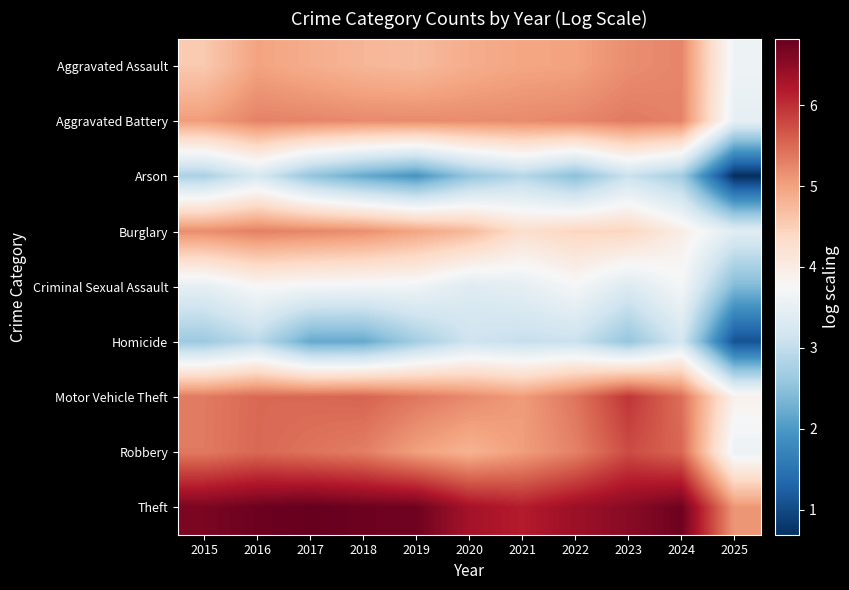

Which category has the lowest value across all series?

2025